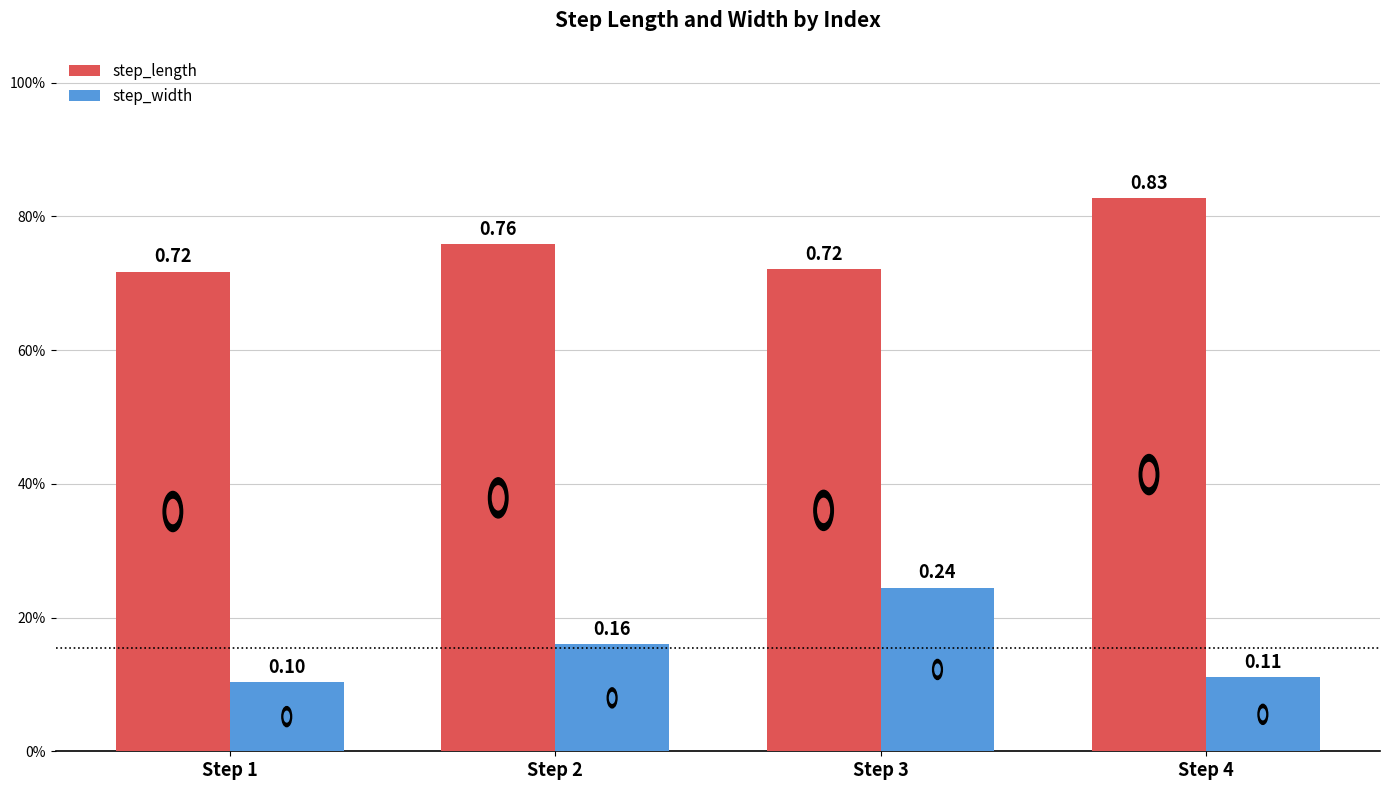

Which series changed the most between Step 1 and Step 2?

step_width